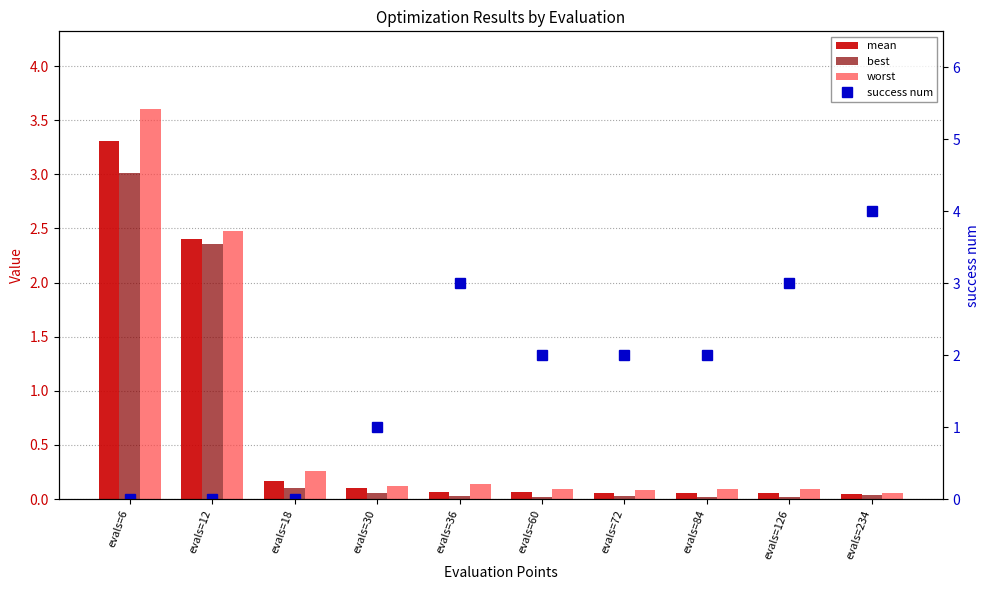

The value of mean at evals=12 is 0.9. True or false?

False